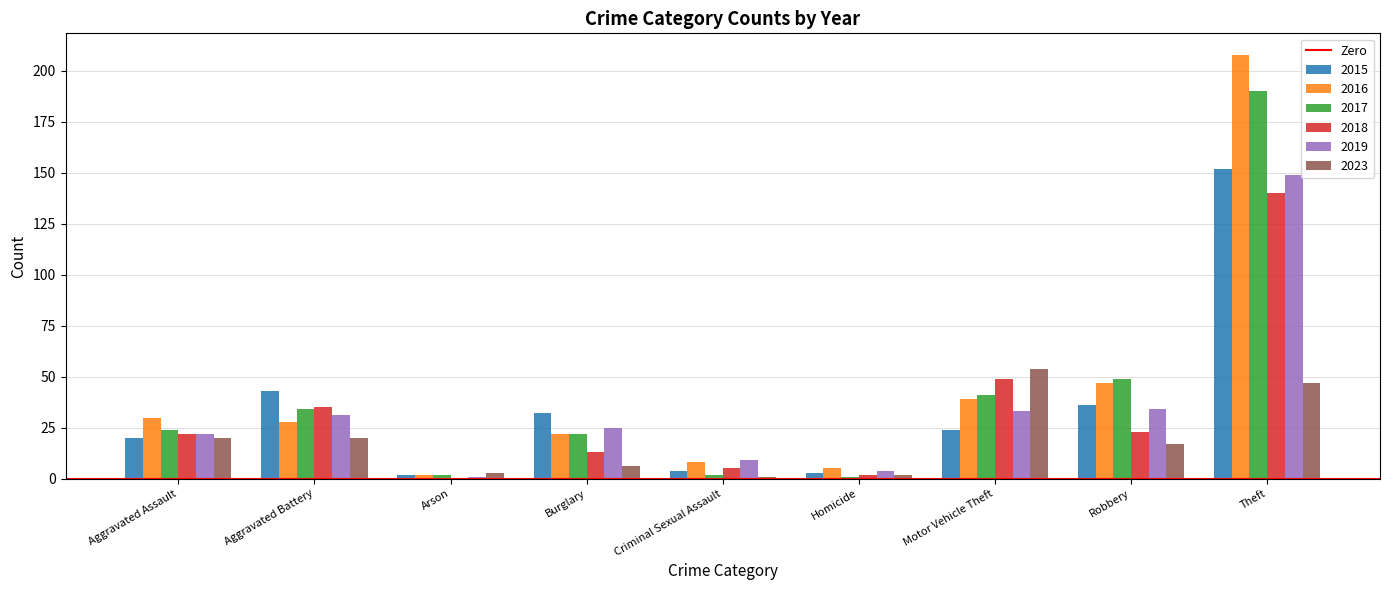

What is the greatest value displayed?

208